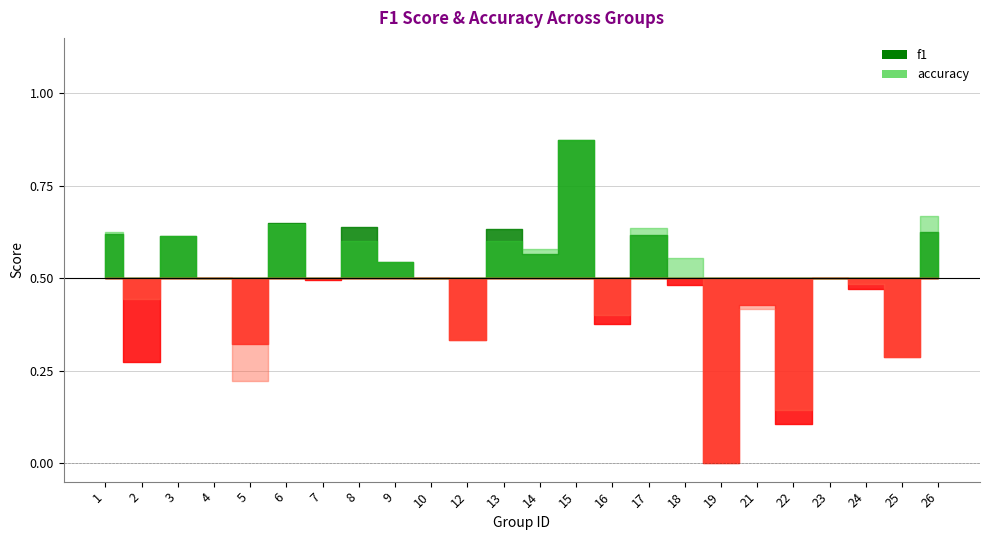

Which series has the largest total across all categories?

accuracy